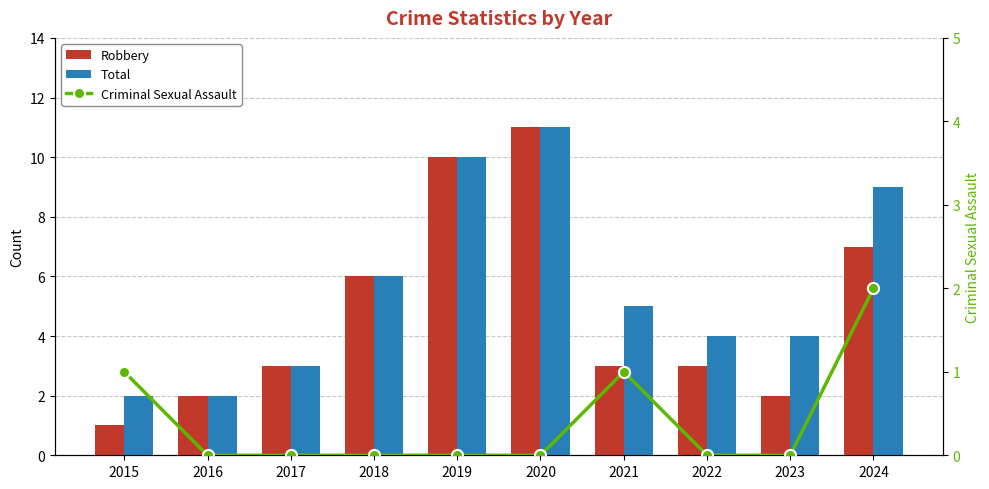

How many values in the Robbery series are below 3?

3